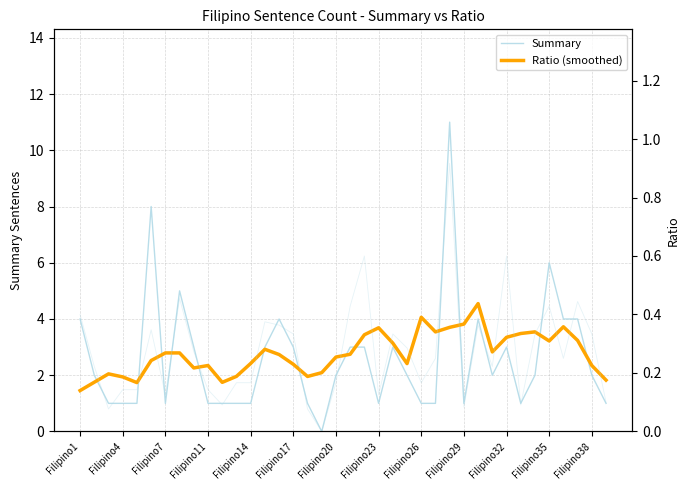

Which series changed the most between Filipino17 and 13?

Summary